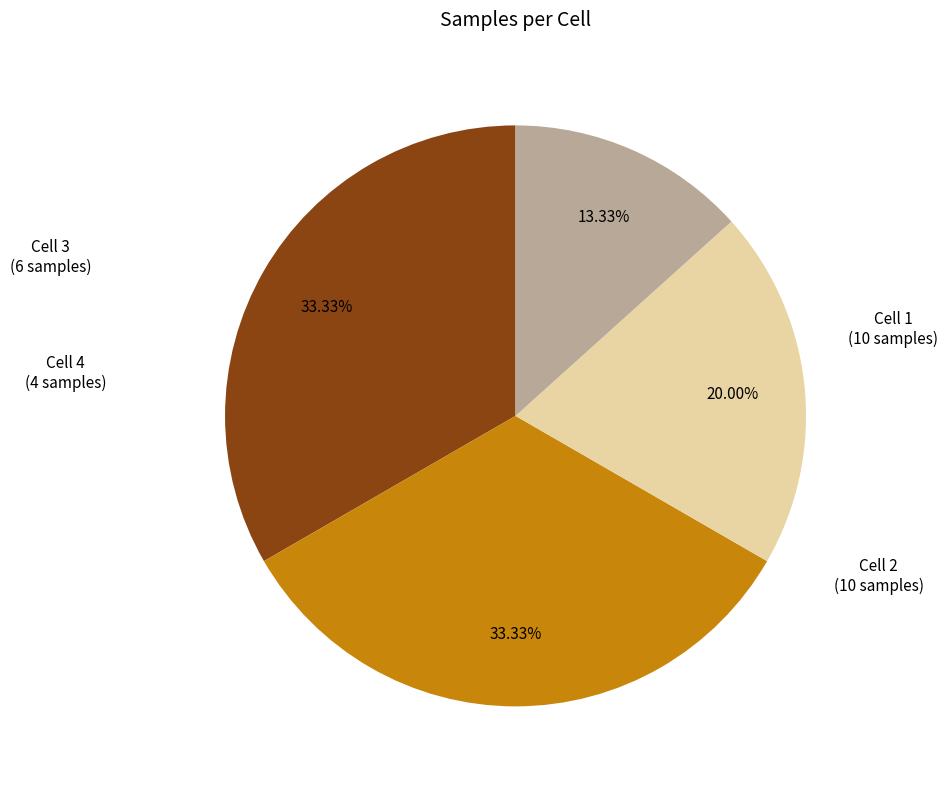

What is the ratio of the value at Cell 4 to the value at Cell 1?

0.4